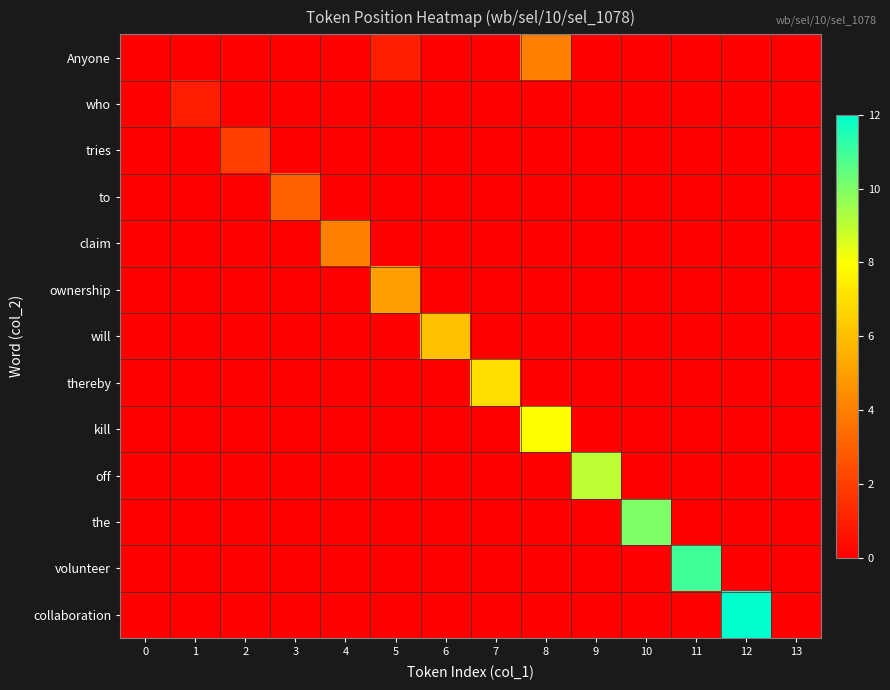

What is the spread (max minus min) of values at 1?

1